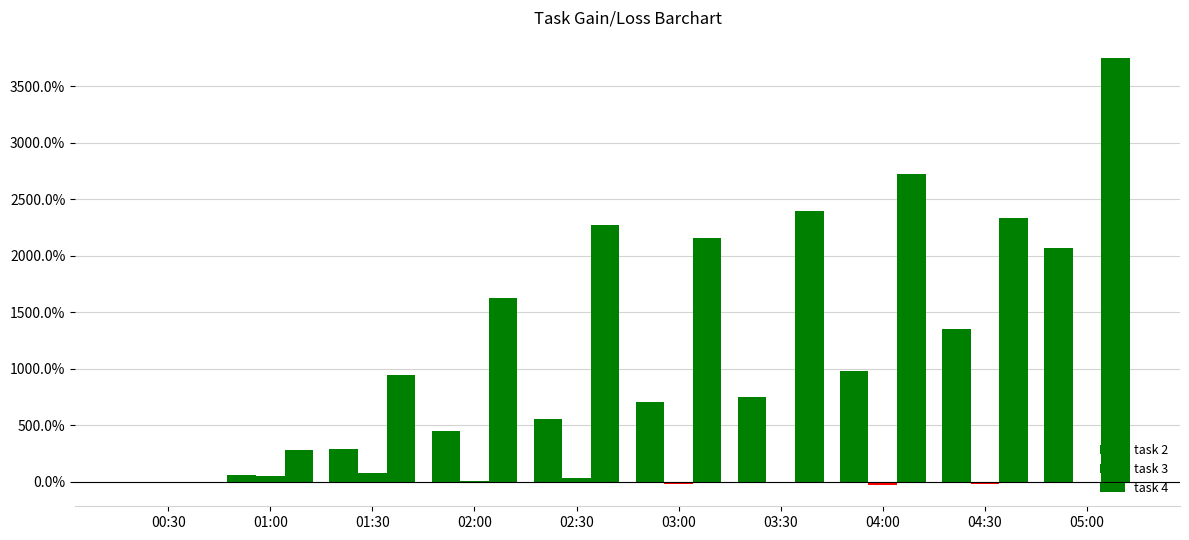

What is the difference between the second highest and minimum values in the task 2 series?

1350.0